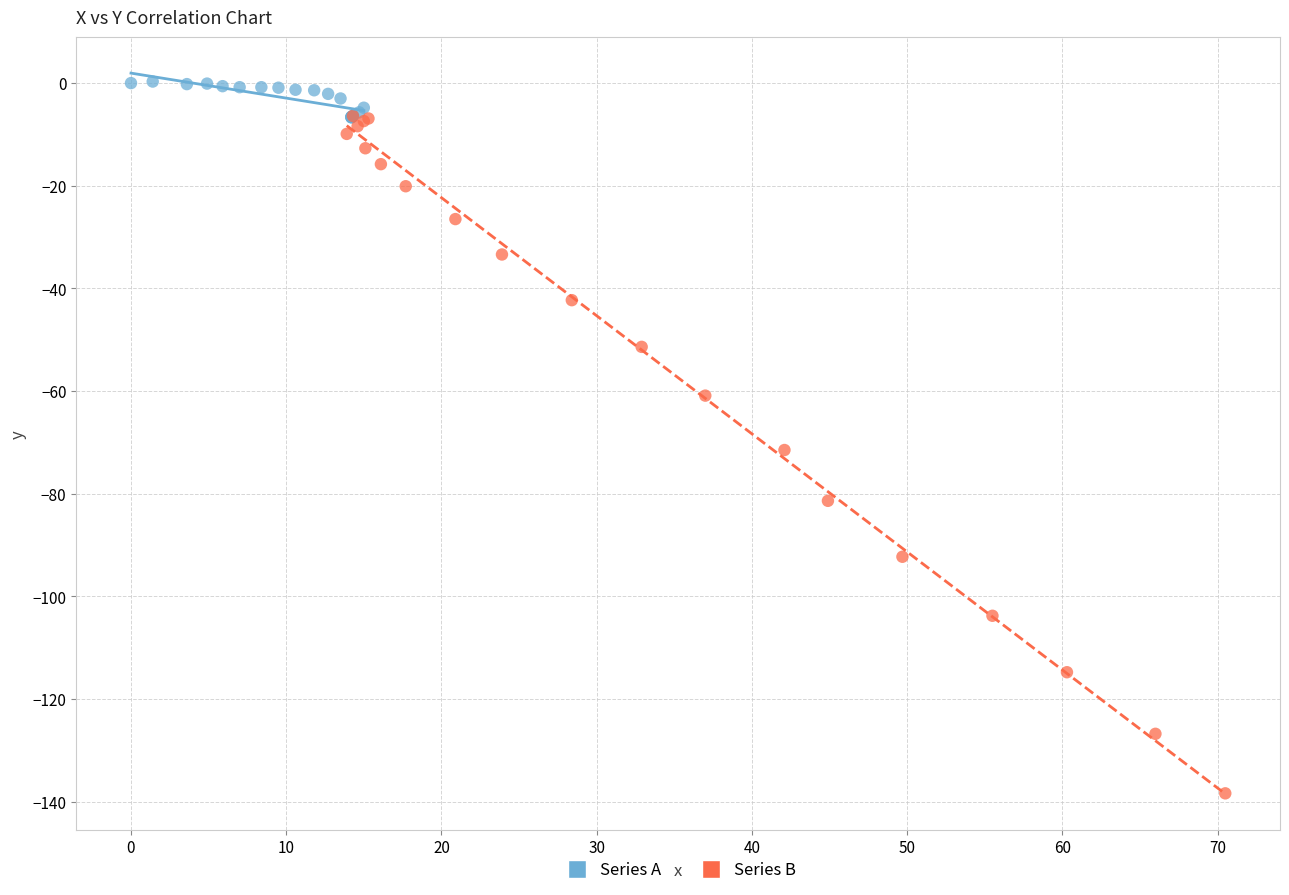

Which series contains the lowest Y value?

Series B